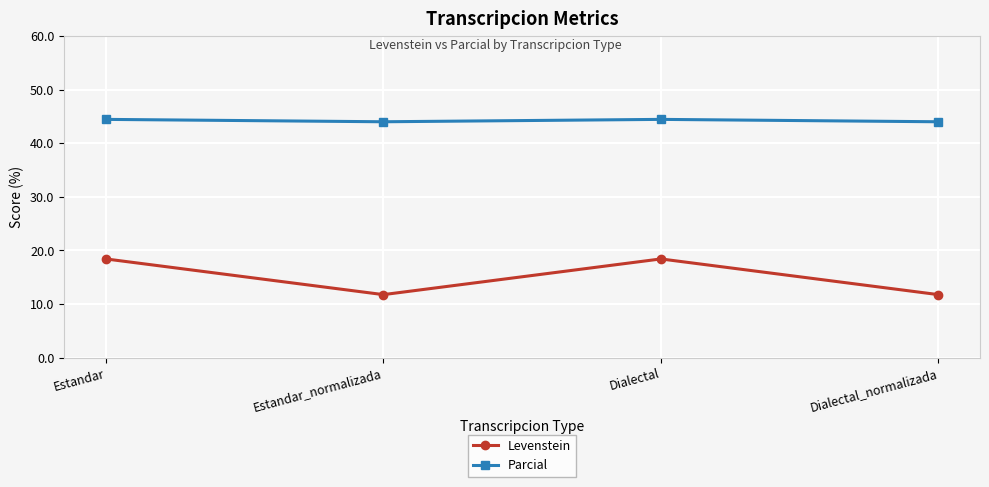

What is the sum of the Levenstein values at Dialectal_normalizada and Estandar?

30.2